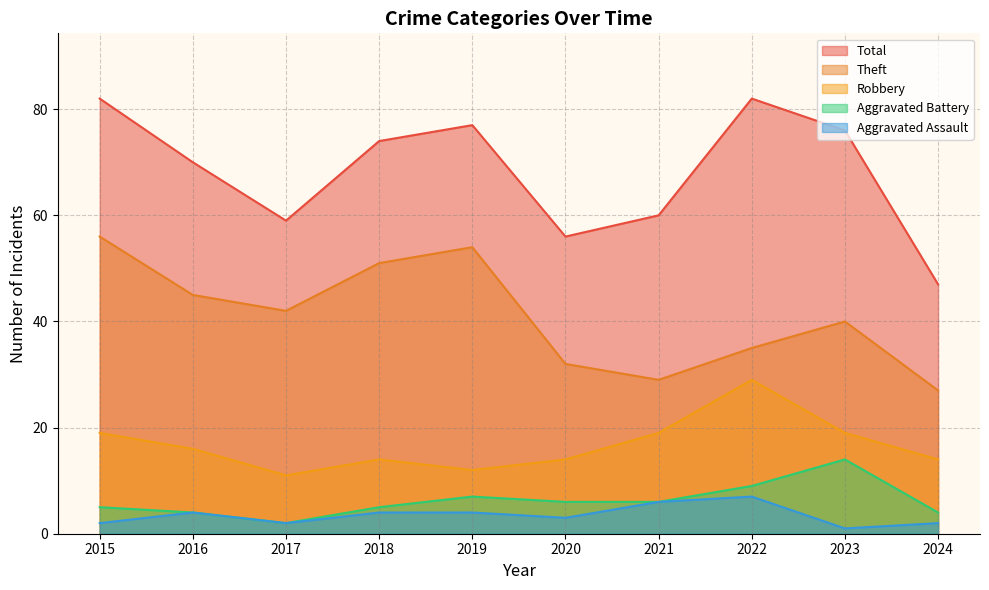

How many lines are shown in the chart?

5